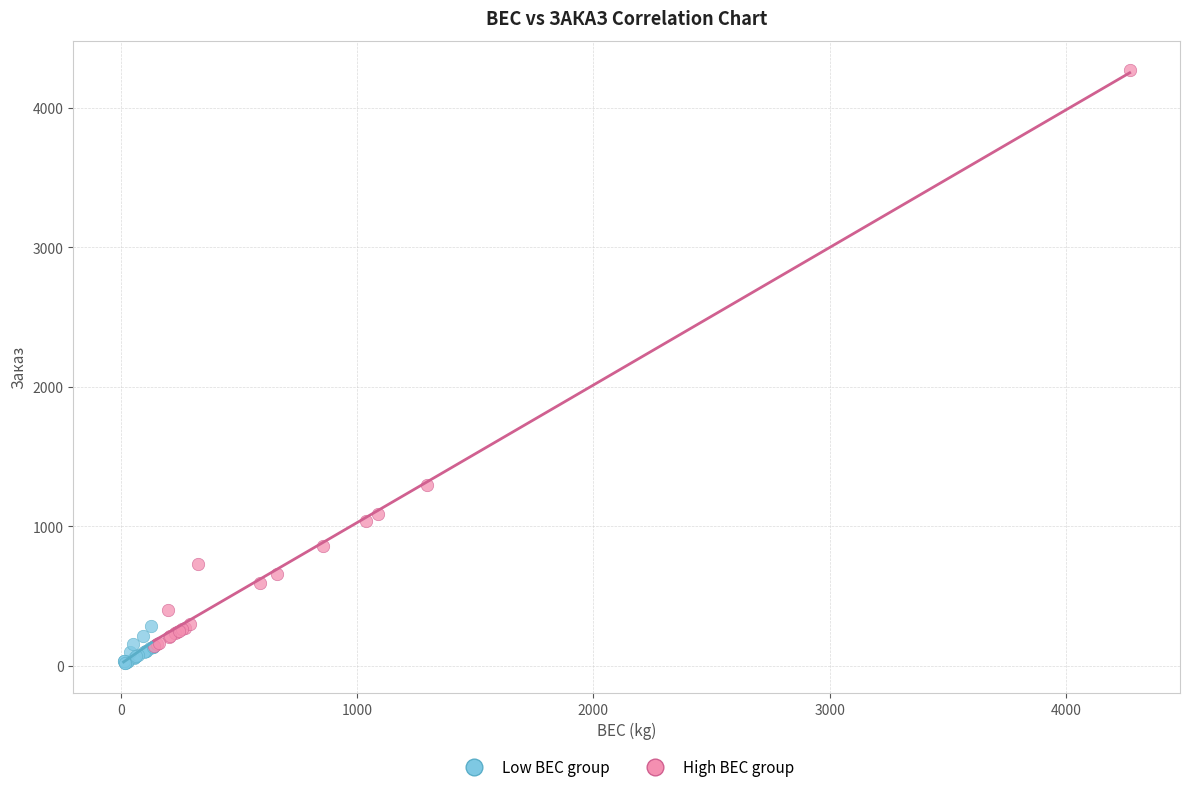

What are all the series names shown in the legend?

Low ВЕС group, High ВЕС group